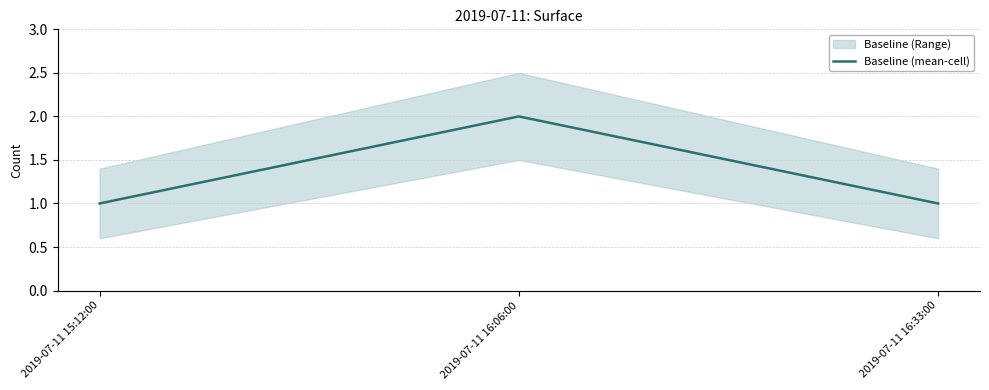

What is the greatest value displayed?

2